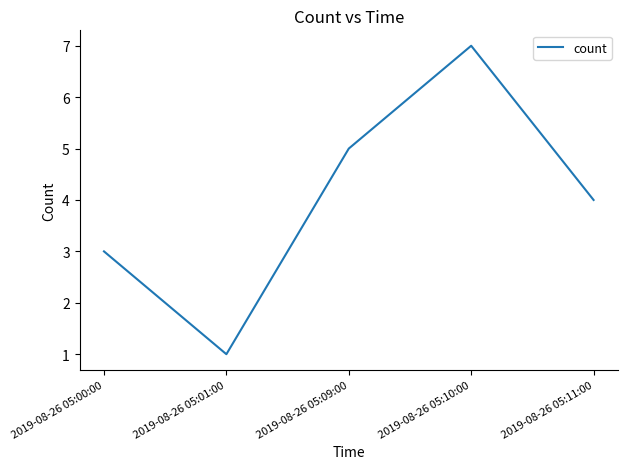

Between 2019-08-26 05:09:00 and 2019-08-26 05:11:00, which is larger?

2019-08-26 05:09:00